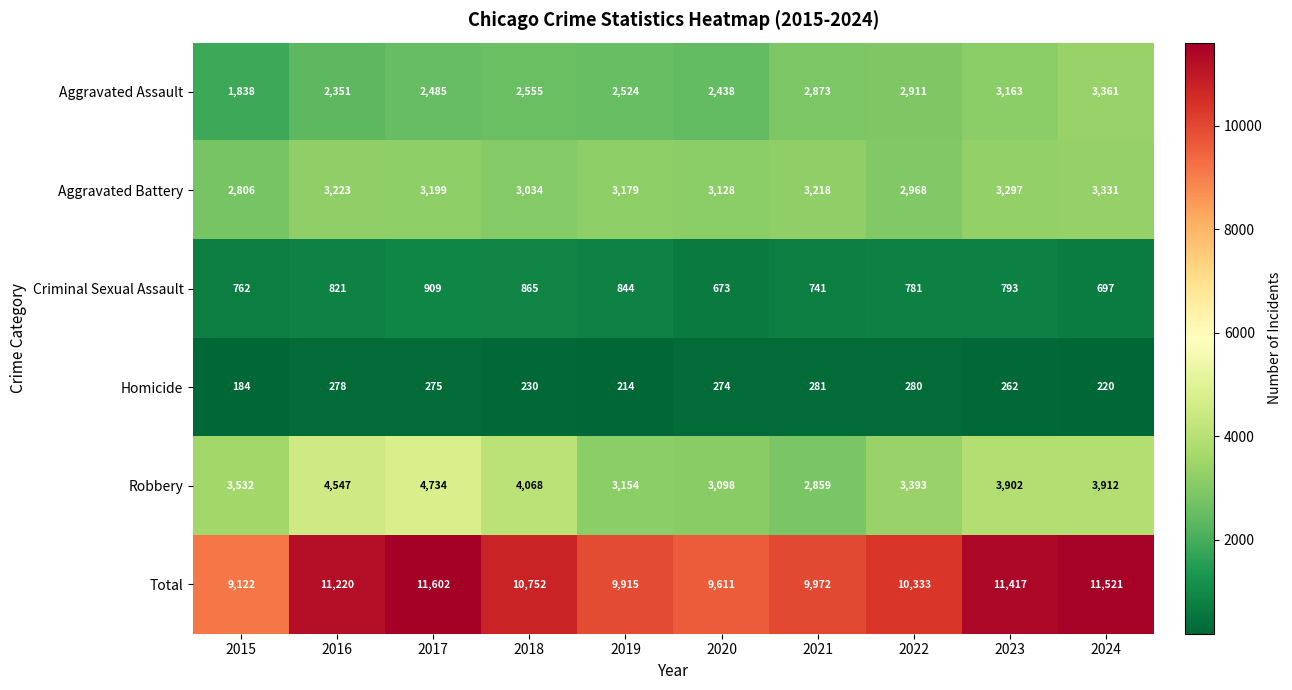

True or false: Total has a value of 10752 at 2018.

True